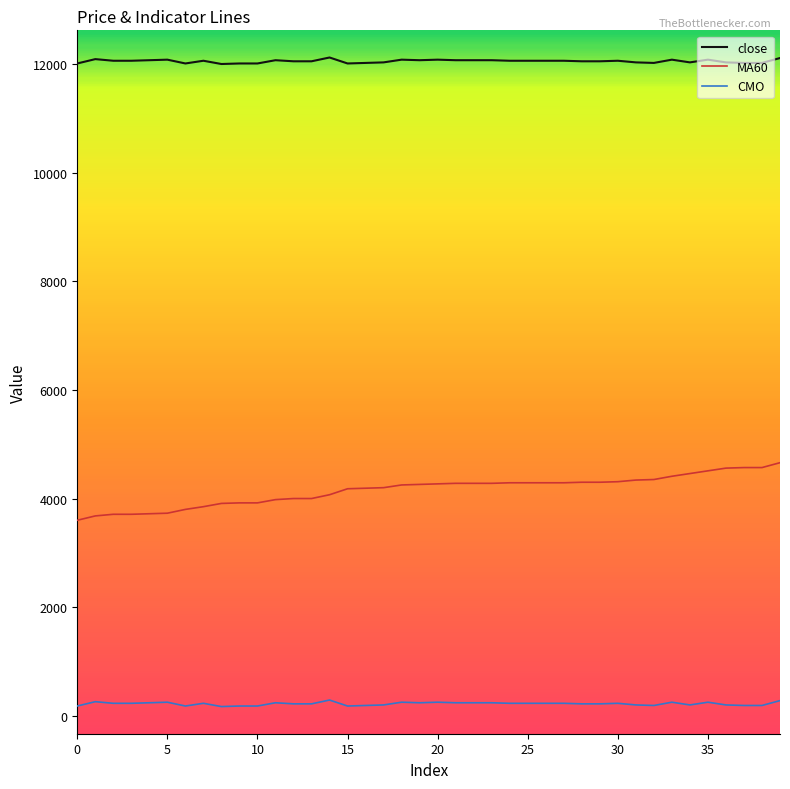

What is the maximum value shown in the chart?

12120